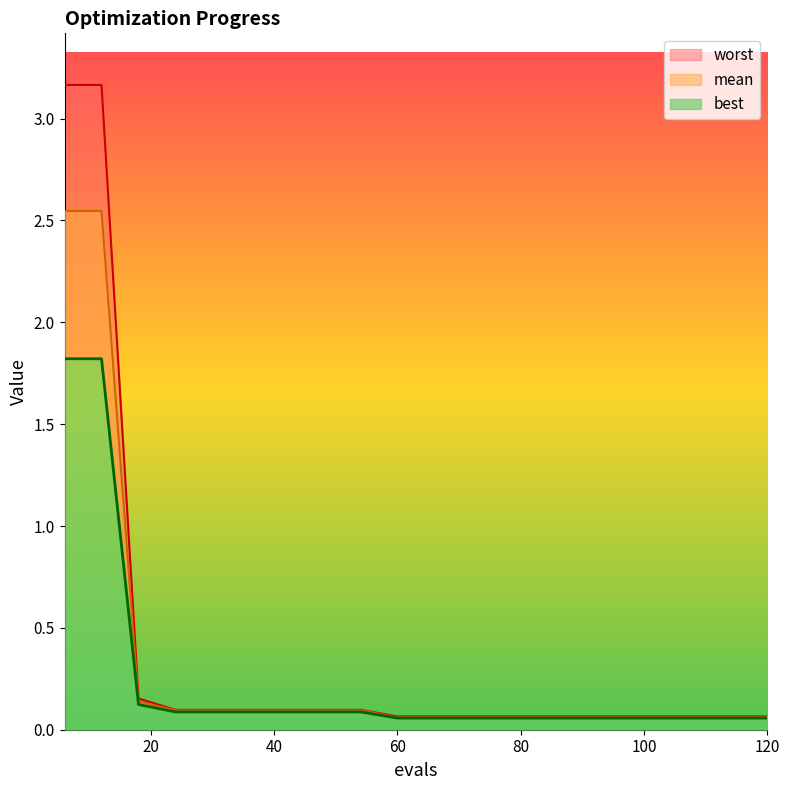

True or false: mean and worst cross at least once.

False